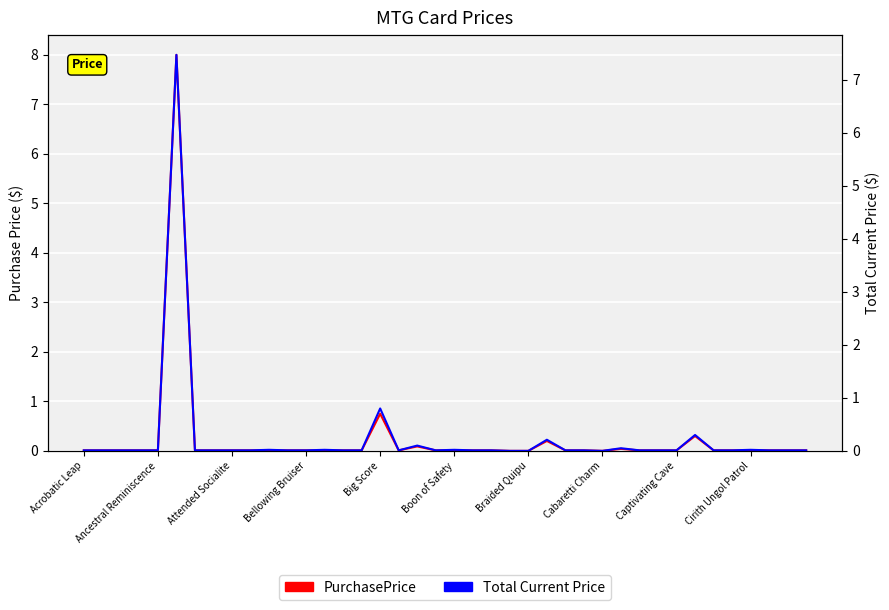

What is the sum of all PurchasePrice values?

9.7